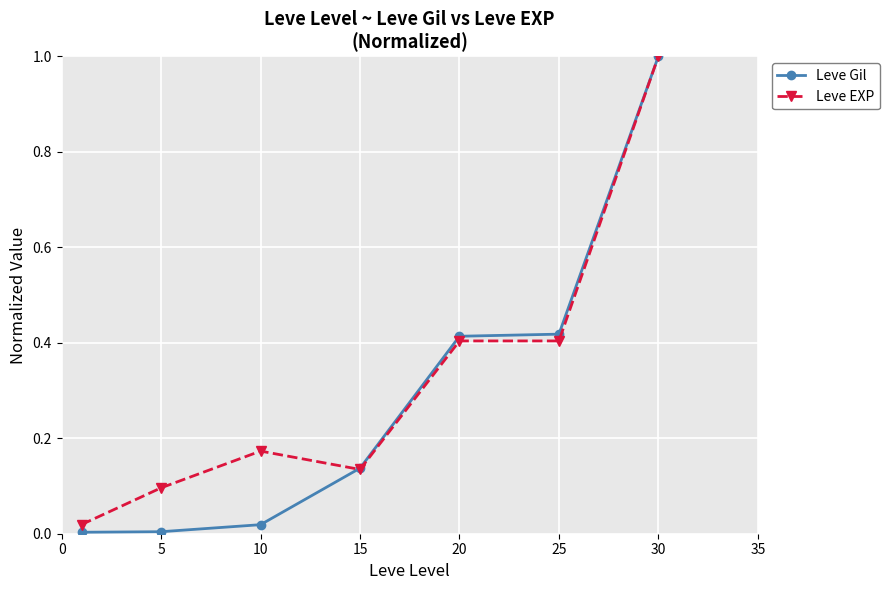

What is the maximum value shown in the chart?

1.0